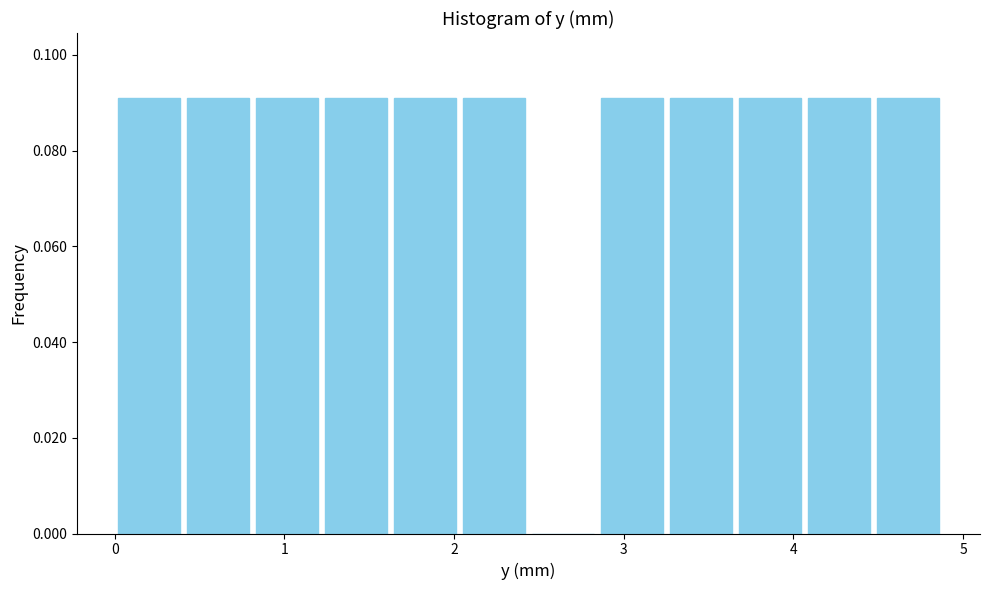

Reading left to right, transcribe this chart: for each bar, give the range it covers on the x-axis and its height. Neither the bar edges nor the heights are printed on the chart, so give them approximately, as read against the axes.

0.0 to 0.4: 0.09
0.4 to 0.8: 0.09
0.8 to 1.2: 0.09
1.2 to 1.6: 0.09
1.6 to 2.0: 0.09
2.0 to 2.4: 0.09
2.4 to 2.8: 0
2.8 to 3.3: 0.09
3.3 to 3.7: 0.09
3.7 to 4.1: 0.09
4.1 to 4.5: 0.09
4.5 to 4.9: 0.09